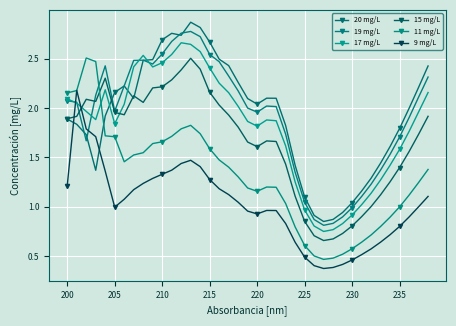

How many data points does each series have?

39